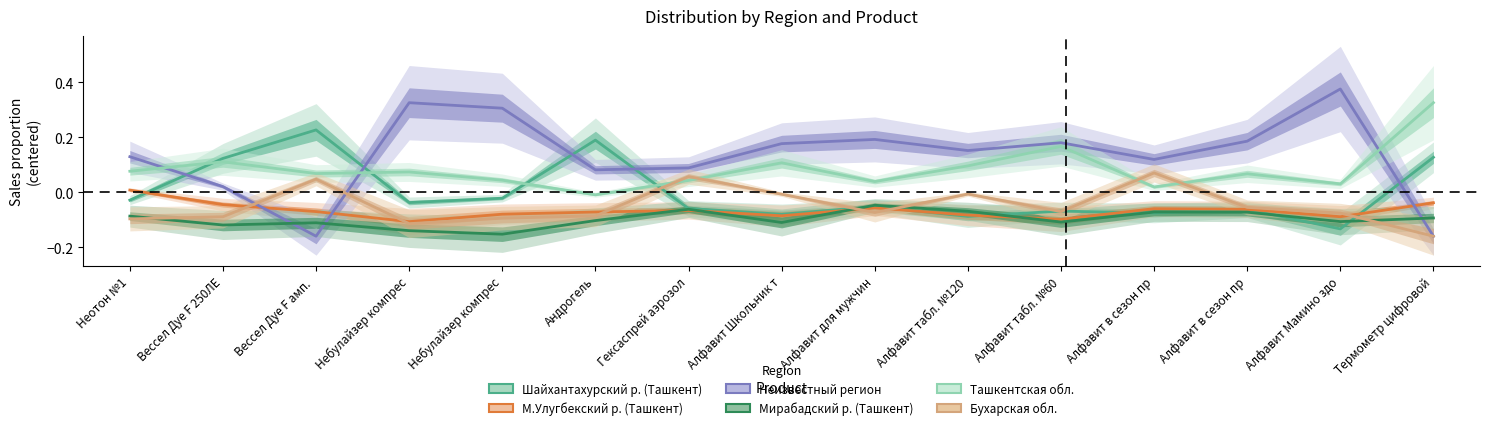

Which category has the highest value across all series?

Алфавит Мамино здо